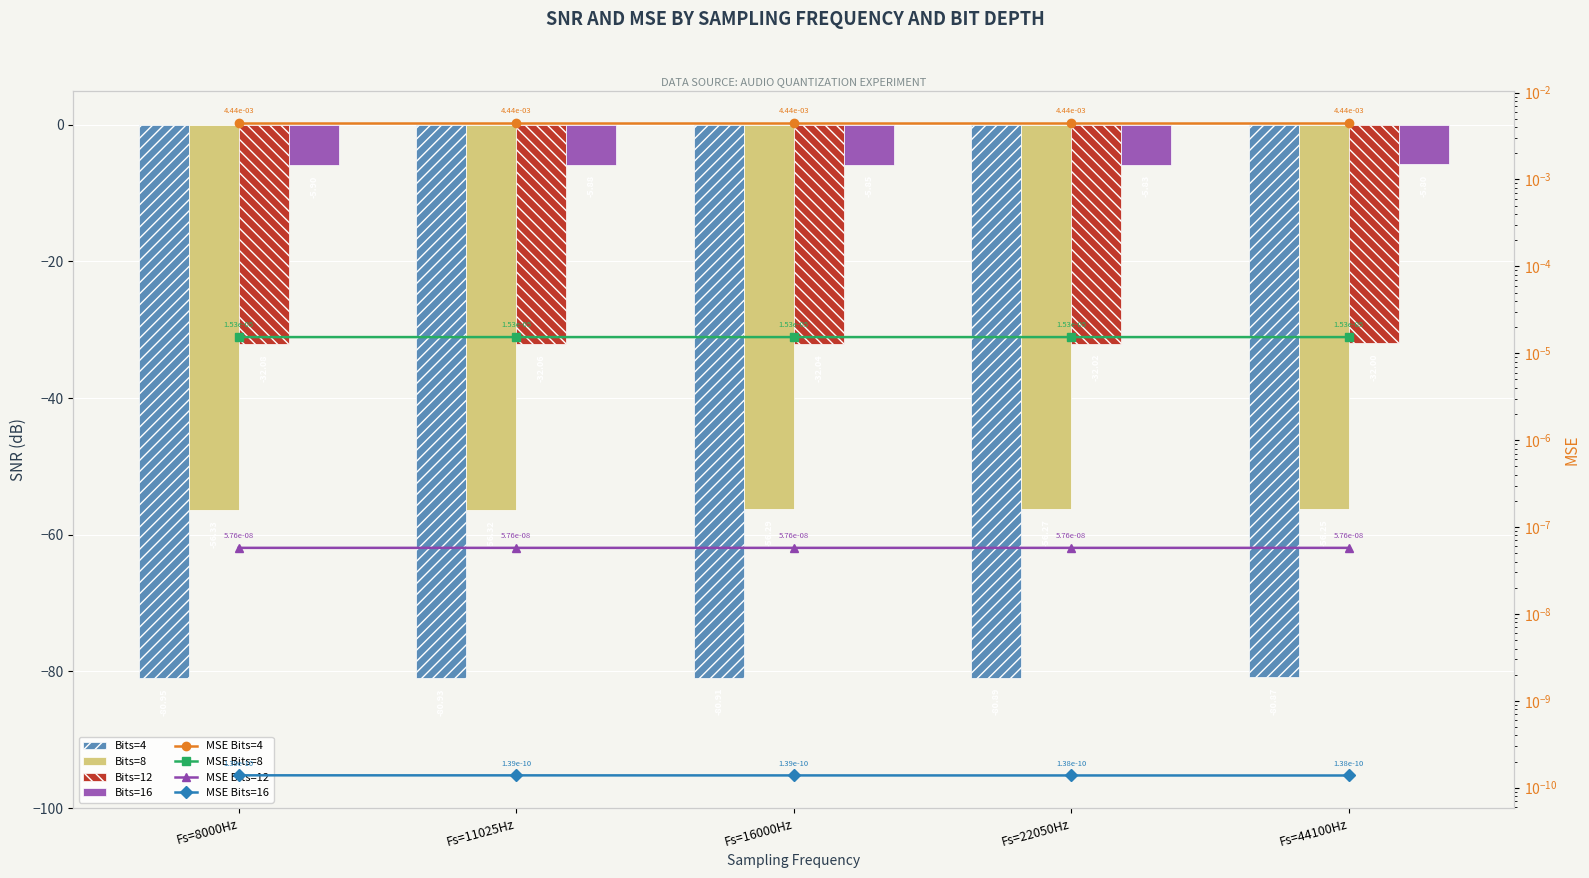

List the series in order of their overall mean, lowest first.

Bits=4, Bits=8, Bits=12, Bits=16